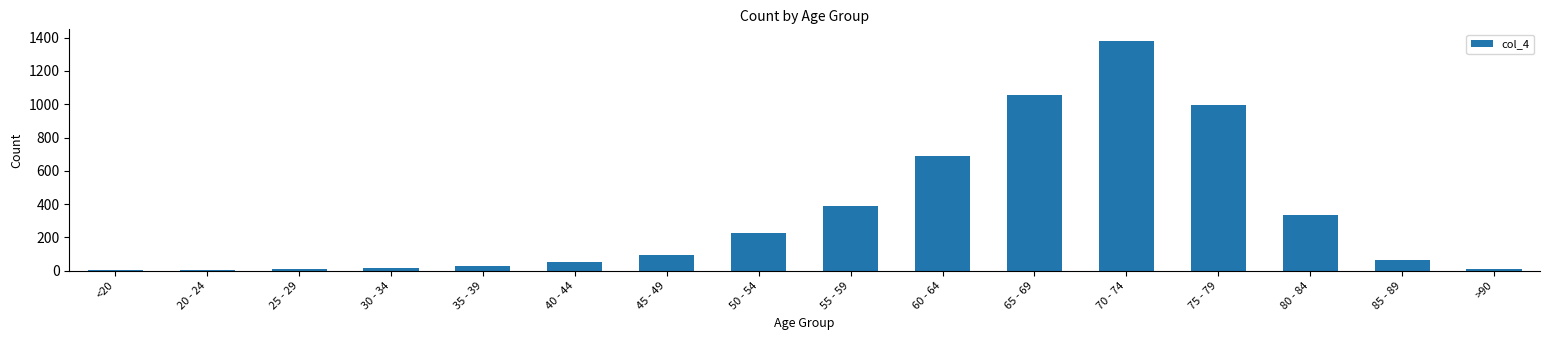

Which label corresponds to the largest value in the chart?

70 - 74